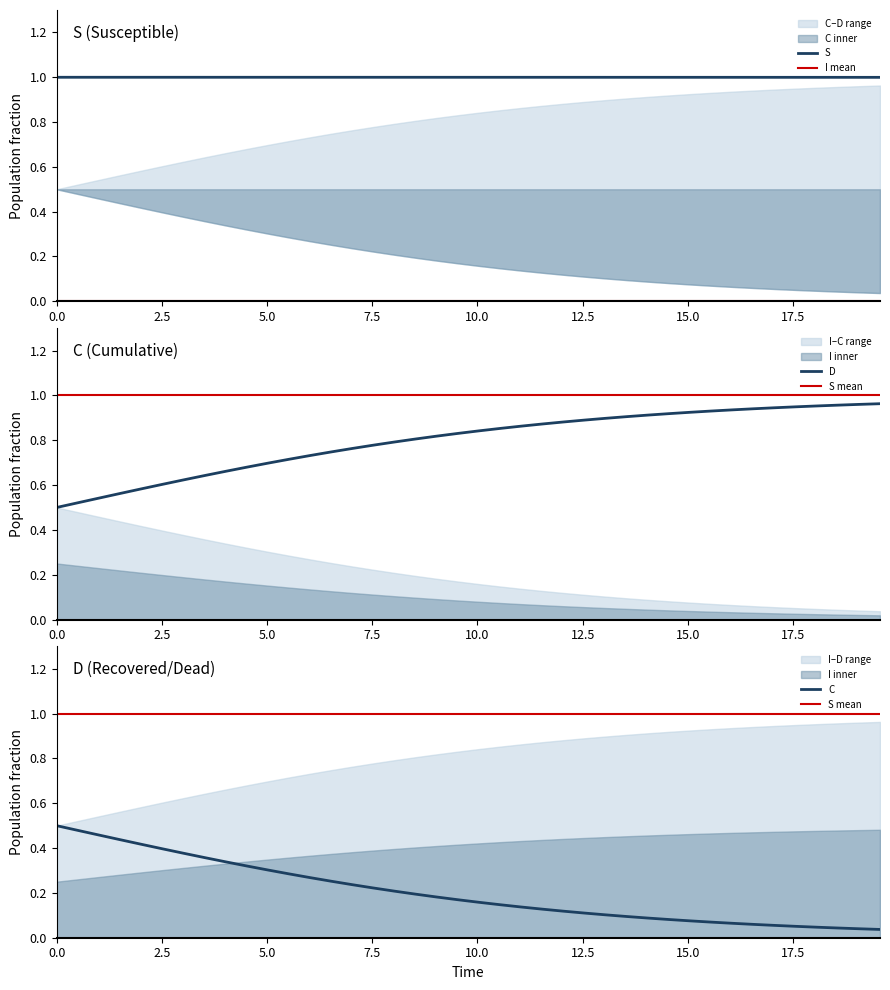

Which series has the largest range (max minus min)?

C